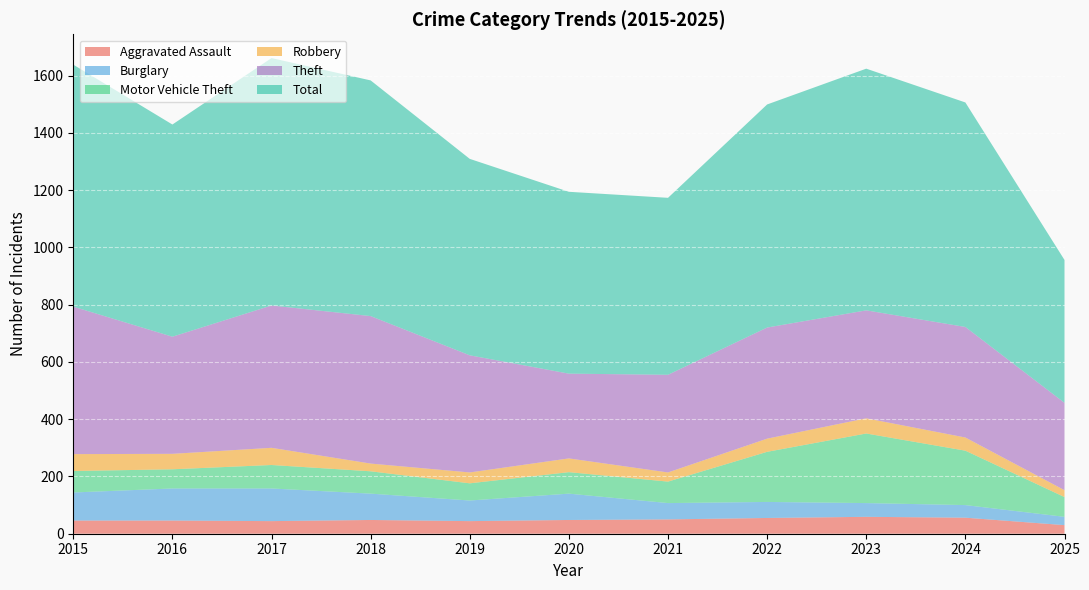

Reading left to right, list all the values displayed in this chart.

Aggravated Assault: 2015=46	2016=46	2017=44	2018=48	2019=44	2020=48	2021=50	2022=55	2023=59	2024=56	2025=30
Burglary: 2015=98	2016=112	2017=114	2018=92	2019=72	2020=92	2021=57	2022=56	2023=48	2024=44	2025=29
Motor Vehicle Theft: 2015=75	2016=67	2017=82	2018=78	2019=60	2020=75	2021=75	2022=175	2023=243	2024=190	2025=69
Robbery: 2015=59	2016=54	2017=60	2018=27	2019=38	2020=48	2021=32	2022=46	2023=53	2024=46	2025=24
Theft: 2015=515	2016=409	2017=497	2018=515	2019=409	2020=296	2021=341	2022=388	2023=377	2024=386	2025=305
Total: 2015=845	2016=741	2017=864	2018=823	2019=686	2020=635	2021=618	2022=779	2023=844	2024=784	2025=499